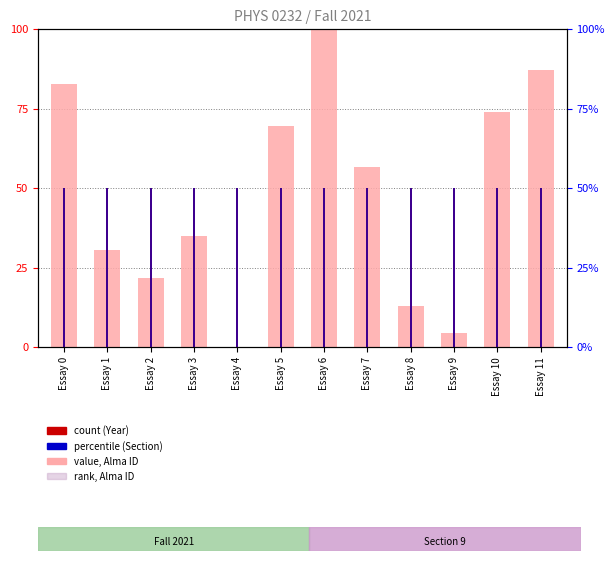

True or false: count (Year) has a value of 50.0 at Essay 0.

True